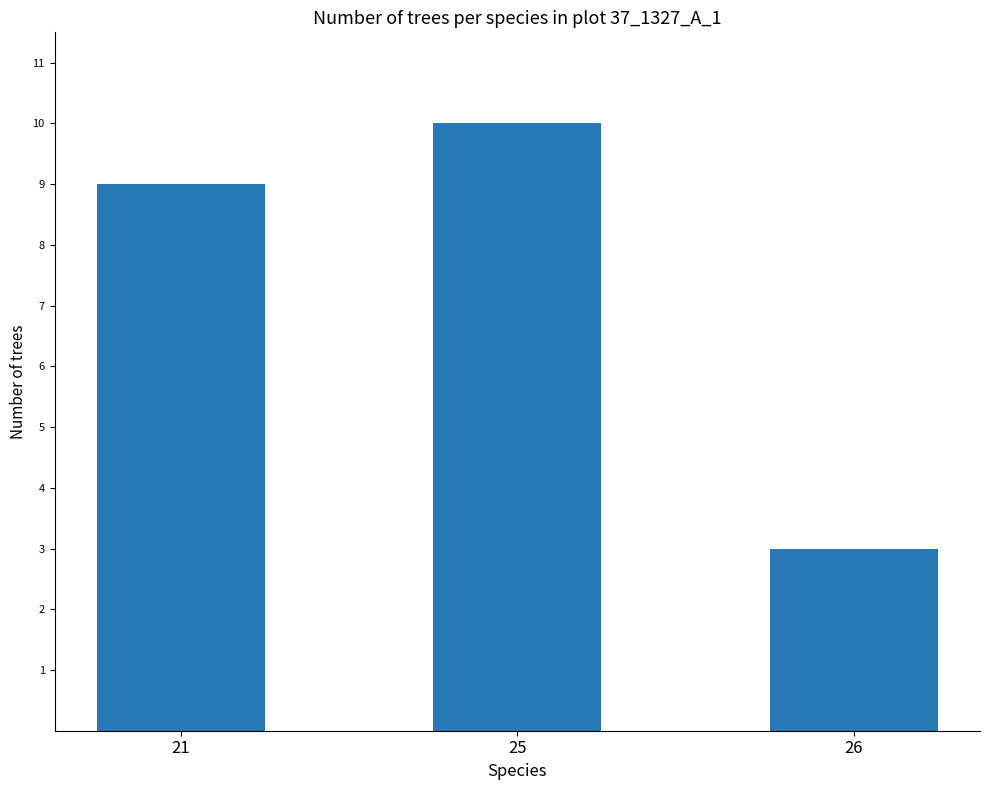

How many distinct data groups are displayed?

1